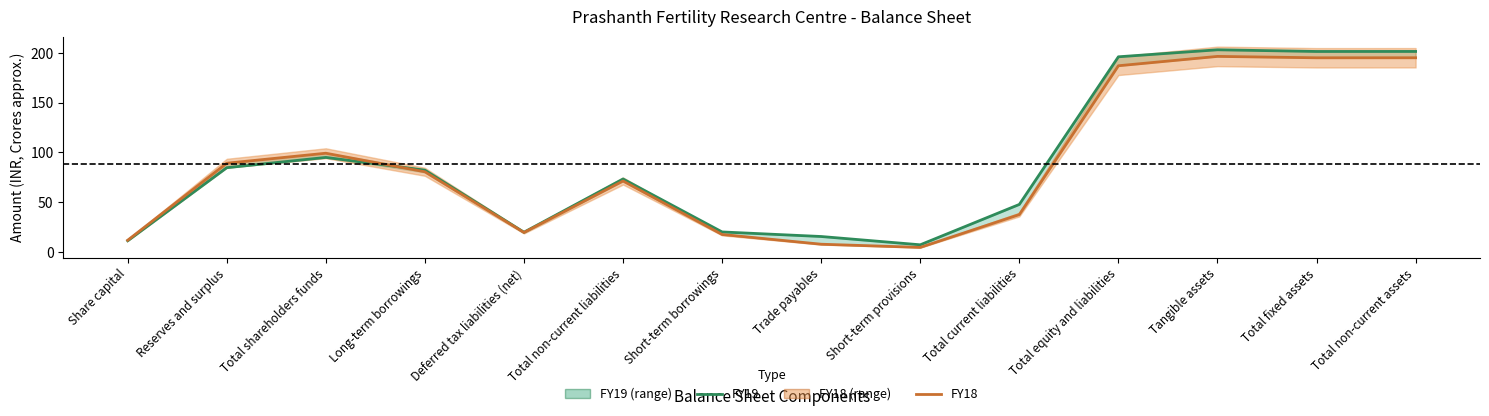

Which series has the widest spread of values?

FY19